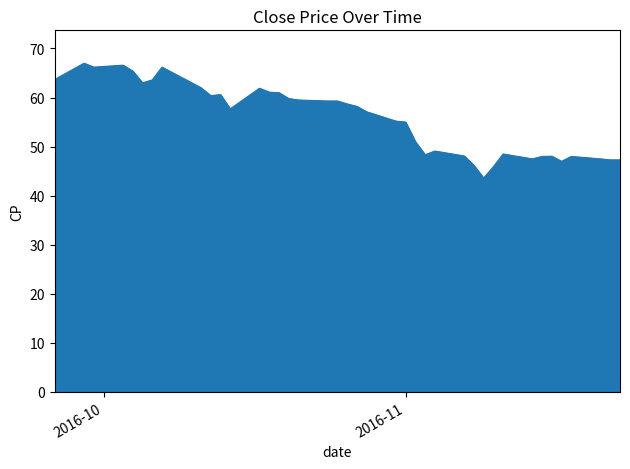

What is the difference between the maximum and minimum values?

23.4